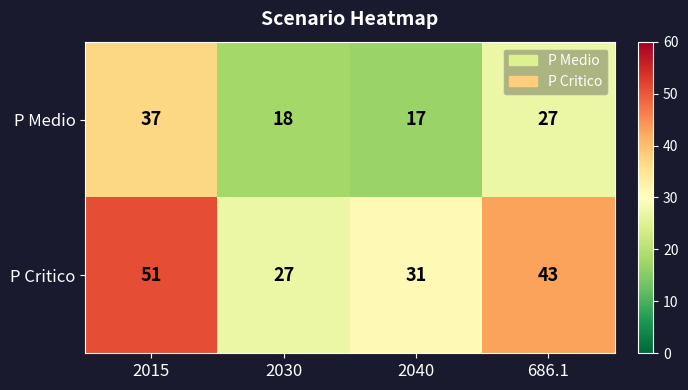

At which category does the chart reach its minimum across all series?

2040